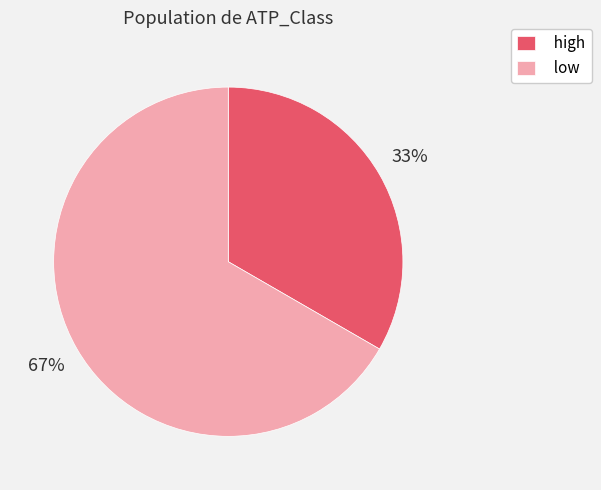

Which category has the biggest portion of the pie?

low